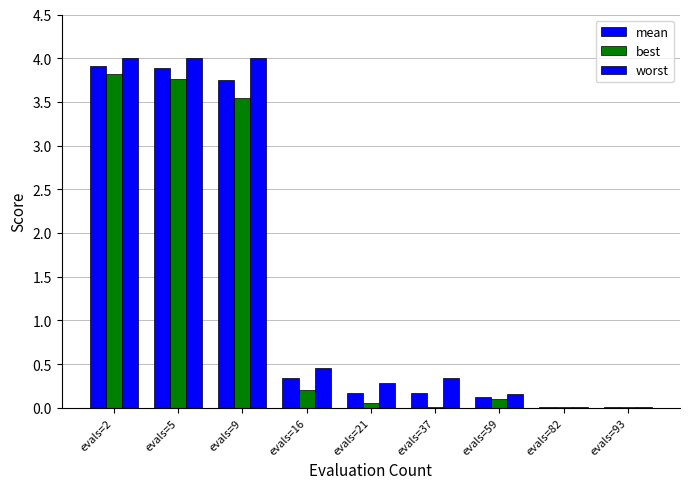

How many categories are shown in the chart?

9